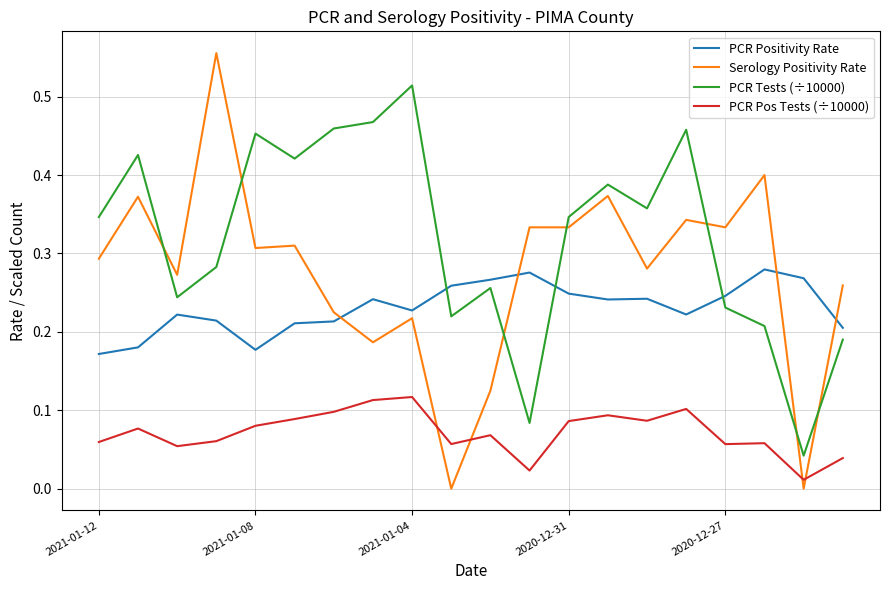

Which series has the largest total across all categories?

PCR Tests (÷10000)